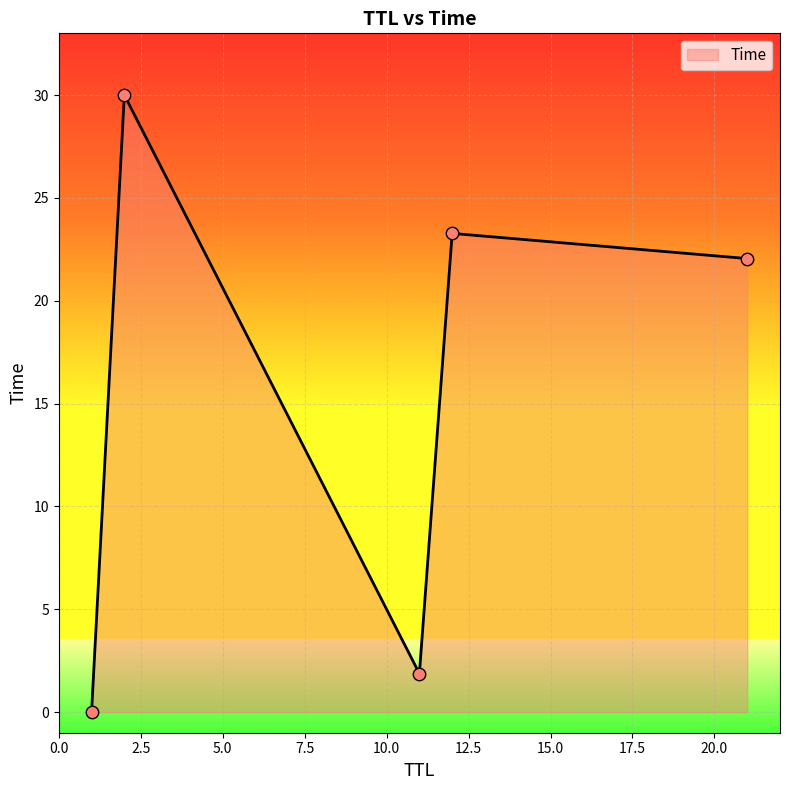

What is the sum of all values?

77.2